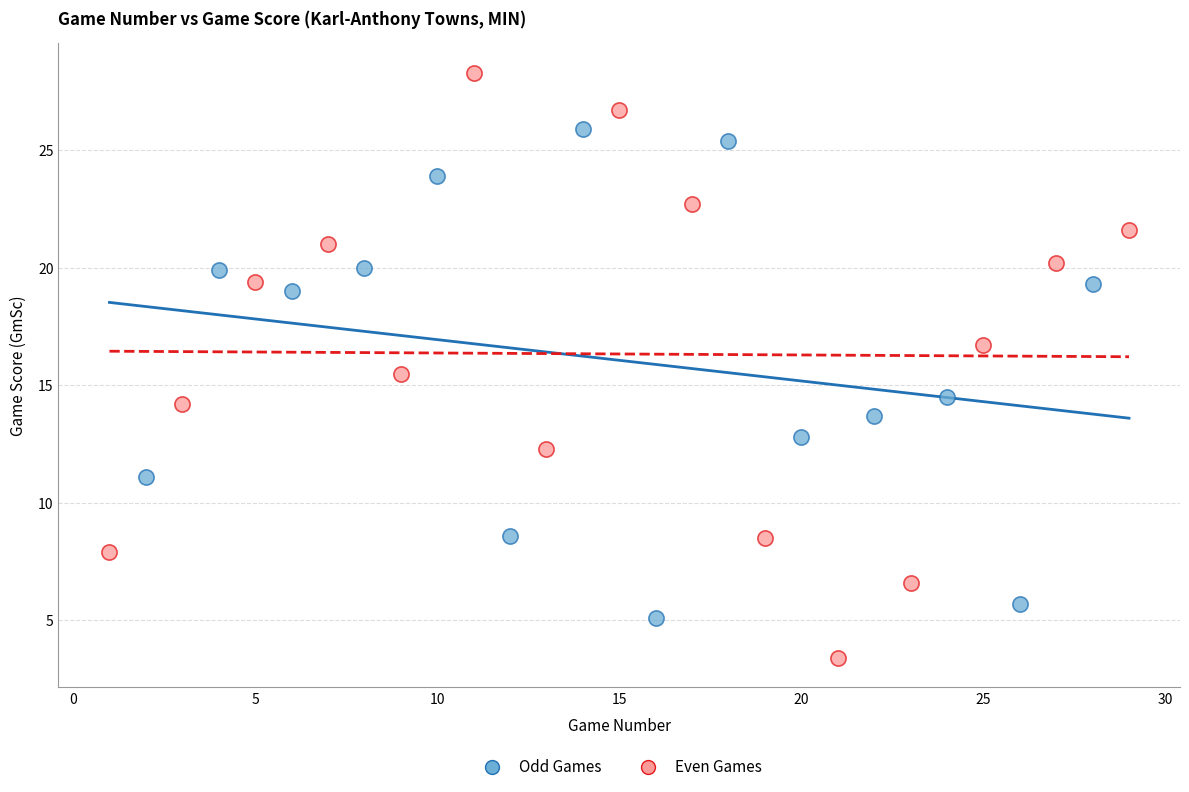

Which series reaches the minimum Y coordinate?

Even Games